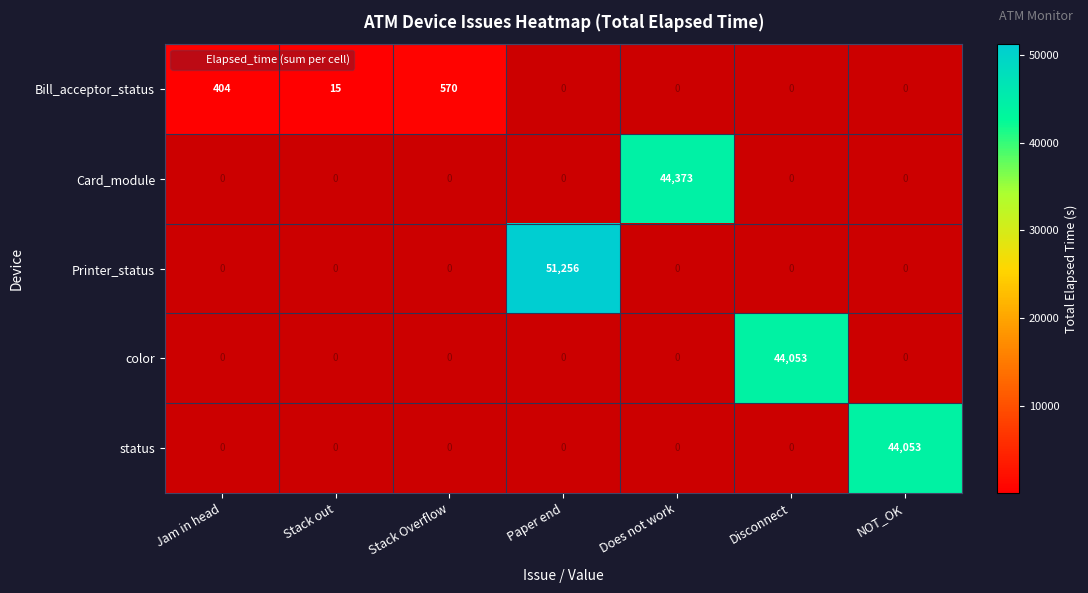

Count the number of categories in the chart.

7